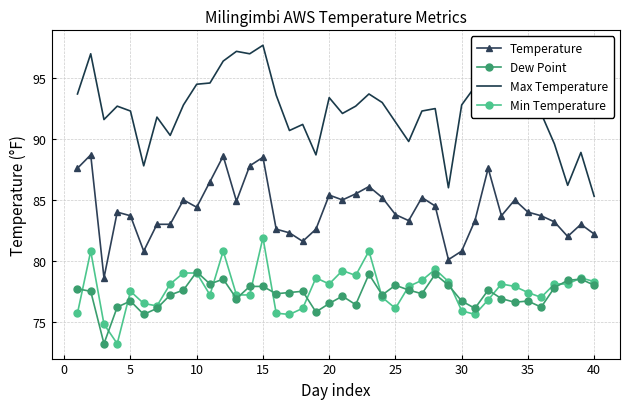

What is the minimum value for Min Temperature?

73.2